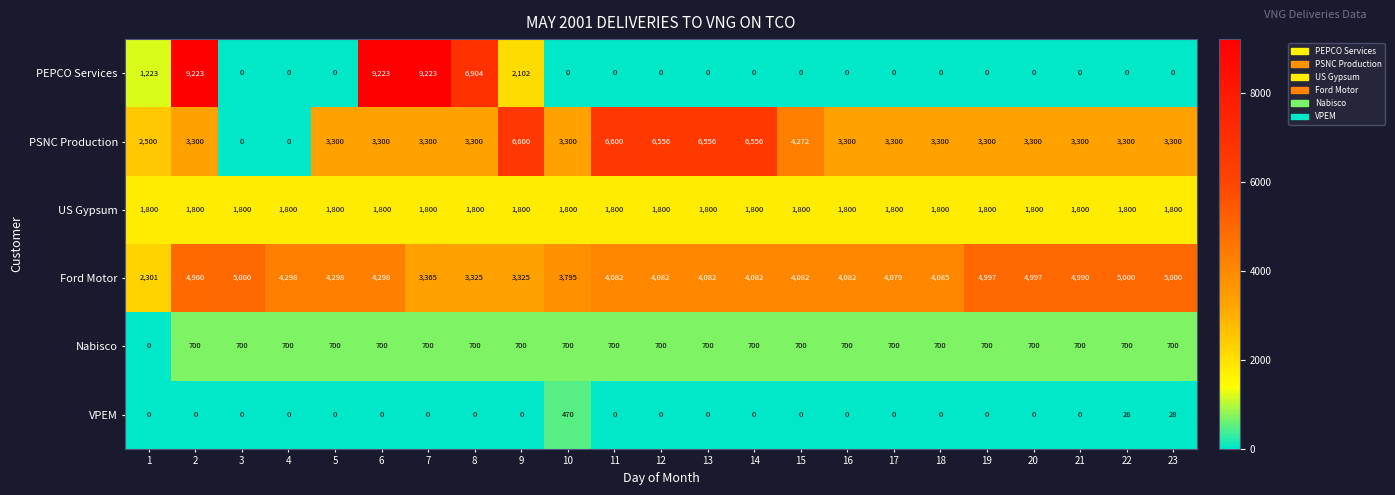

What is the maximum value for US Gypsum?

1800